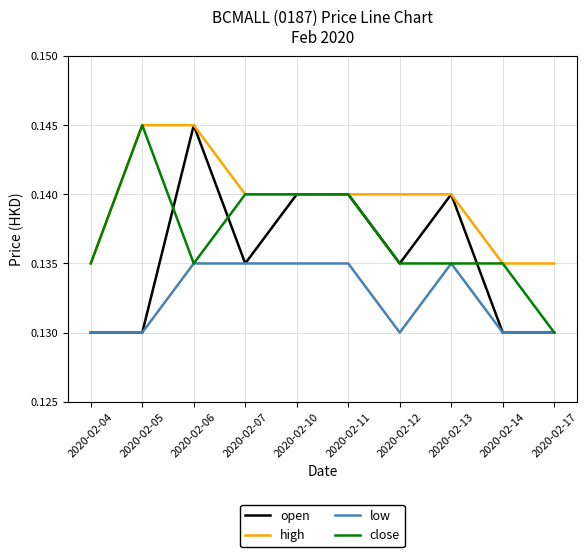

Is the value of close at 2020-02-10 greater than the value of low at 2020-02-12?

Yes